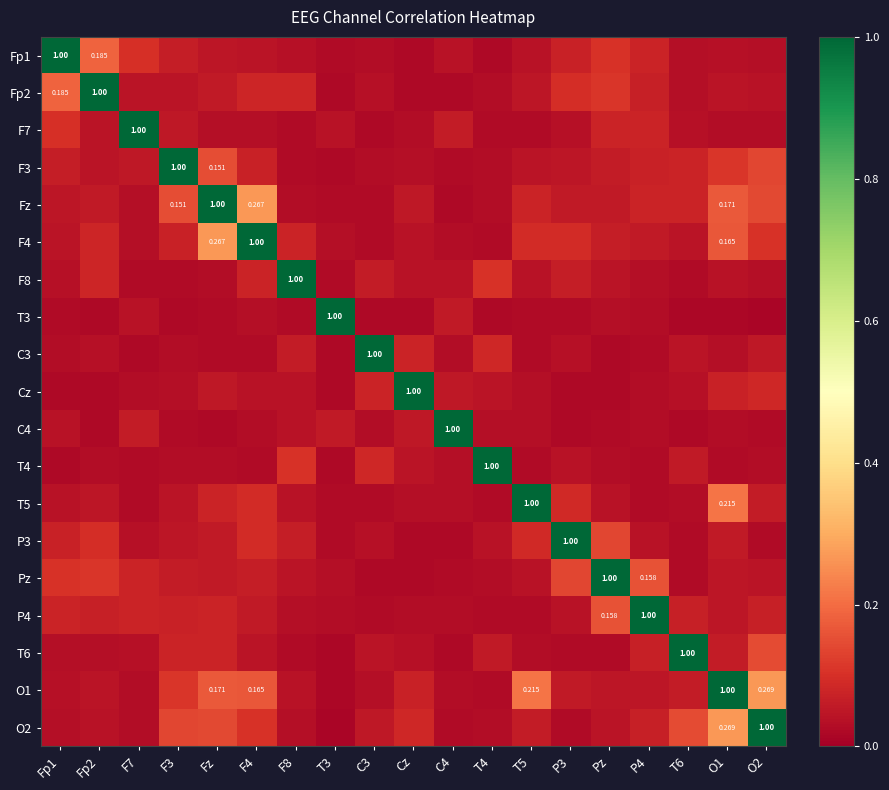

At which category is the sum across all series the highest?

O1